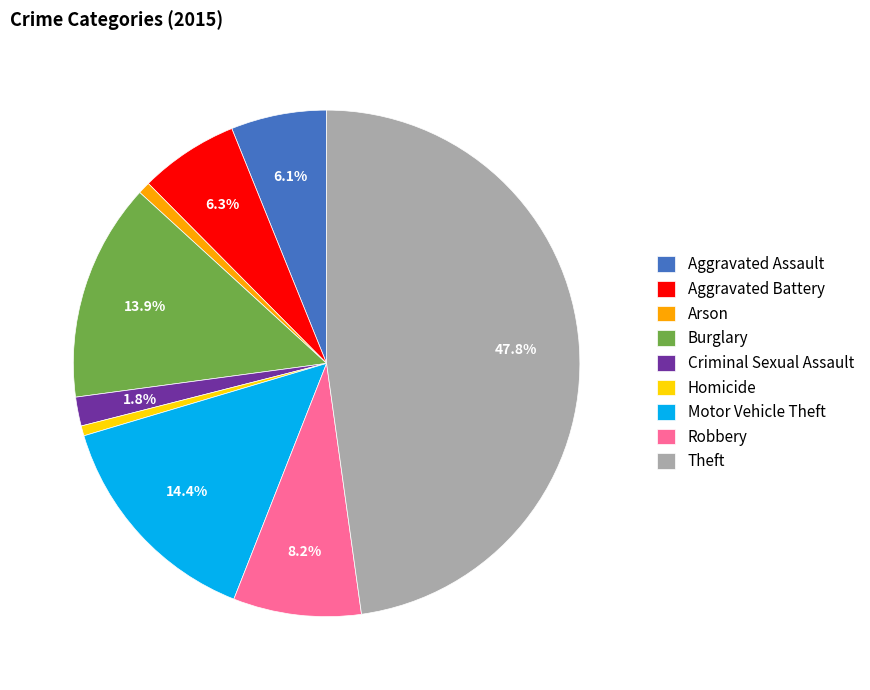

Do Criminal Sexual Assault and Motor Vehicle Theft together represent more than half of the pie?

No